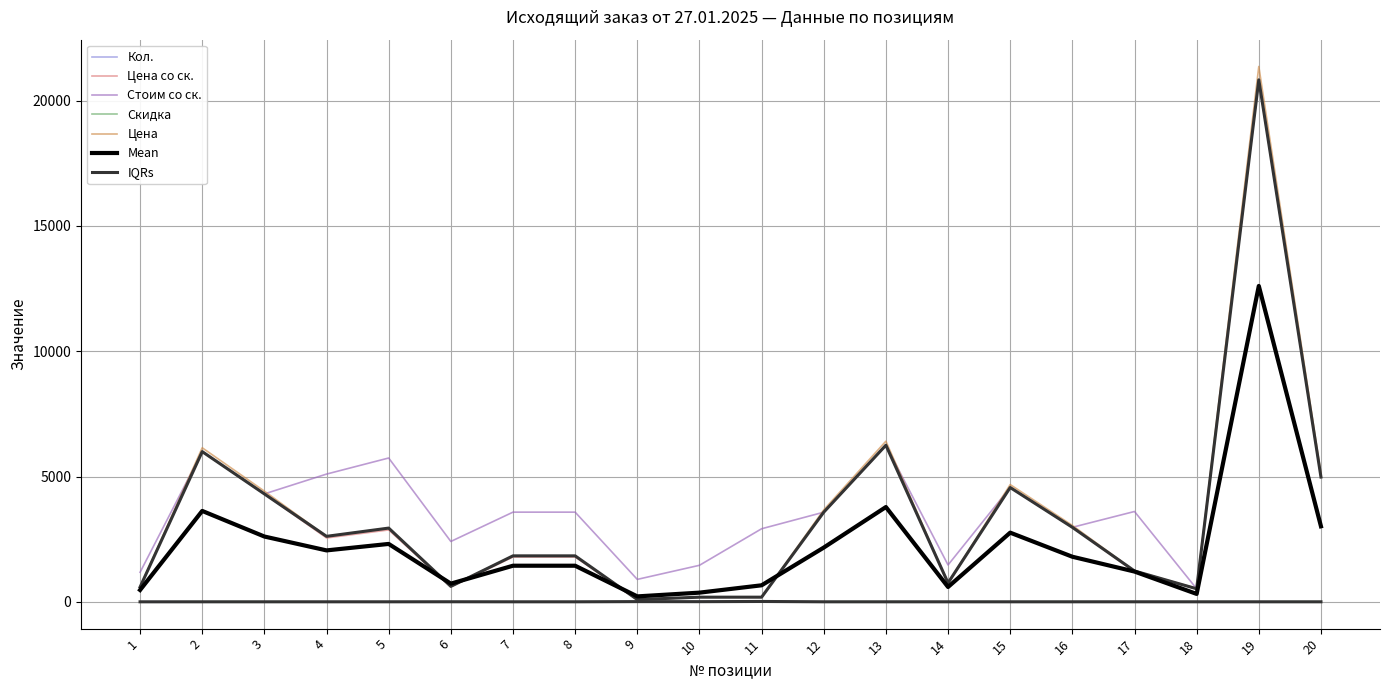

Which category has the lowest value in the Цена со ск. series?

9